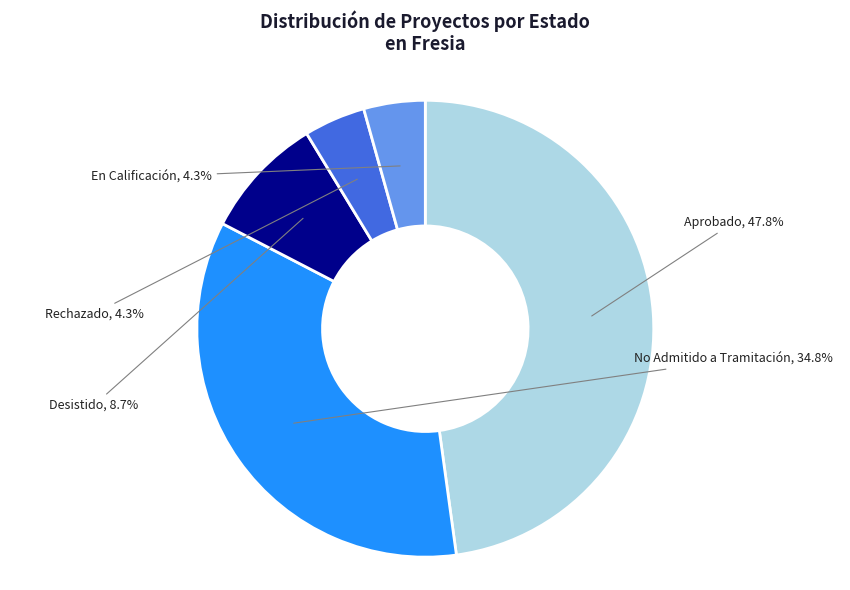

Between Aprobado and No Admitido a Tramitación, which is larger?

Aprobado